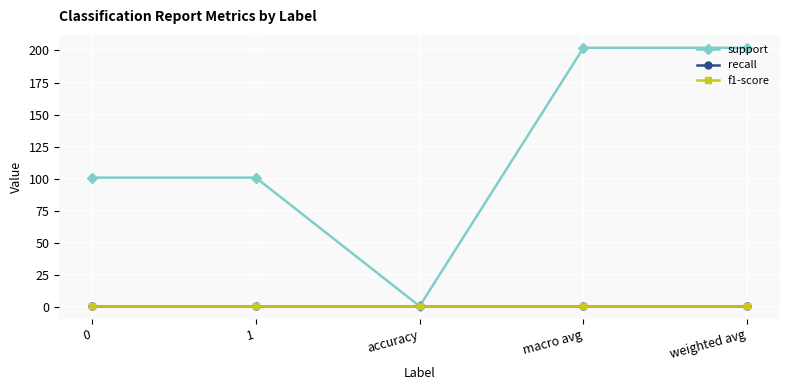

Rank the series at weighted avg from highest to lowest value.

support, recall, f1-score